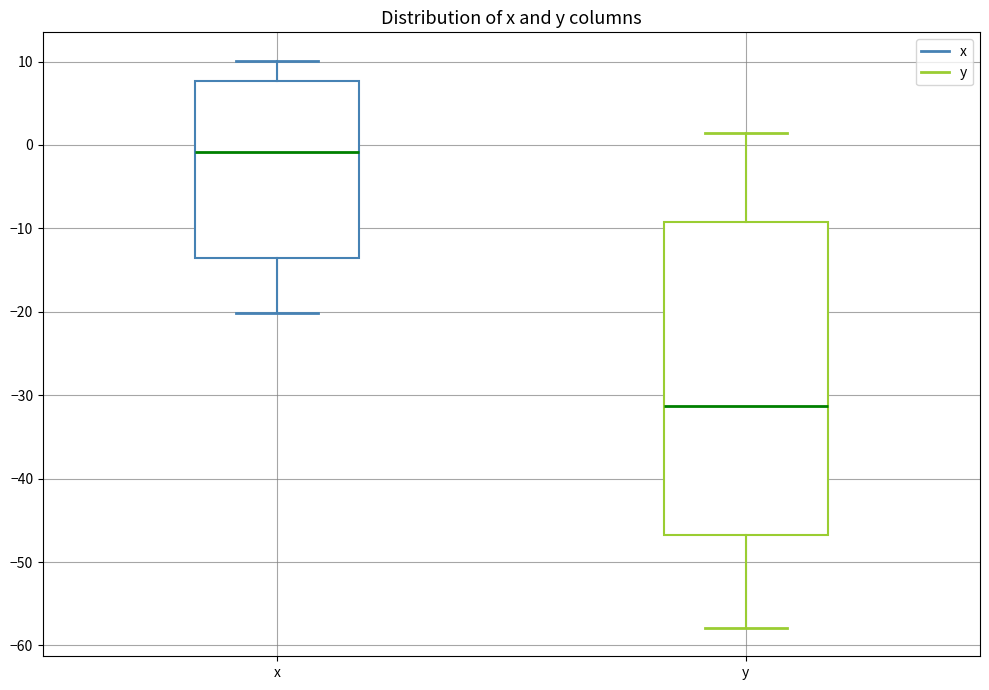

Where is the lower edge of the box for x on the y-axis? The values are not printed on the chart, so give them approximately, as read against the axis.

-14